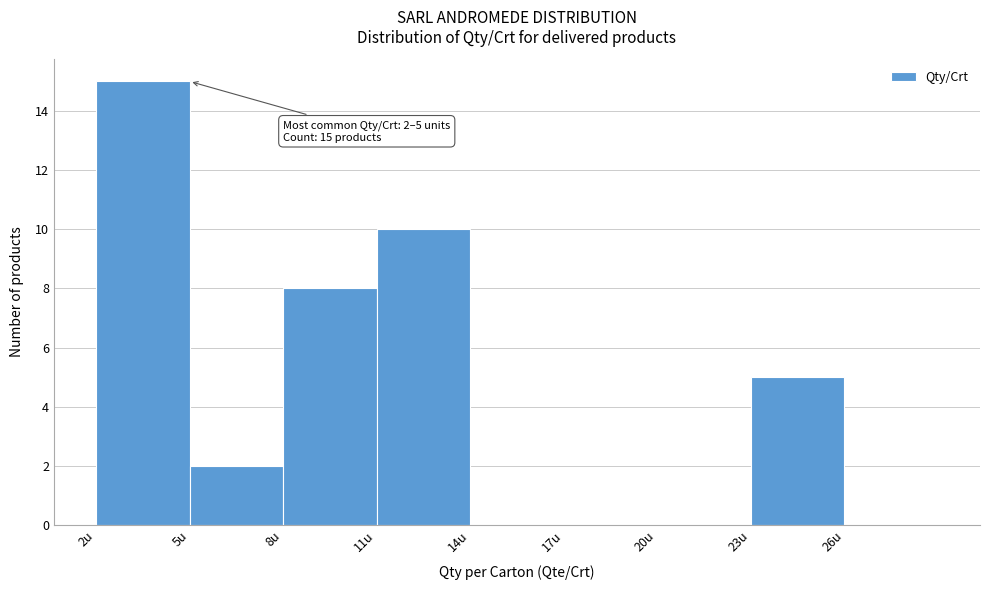

Over which range of the x-axis is the bar tallest?

2 to 5